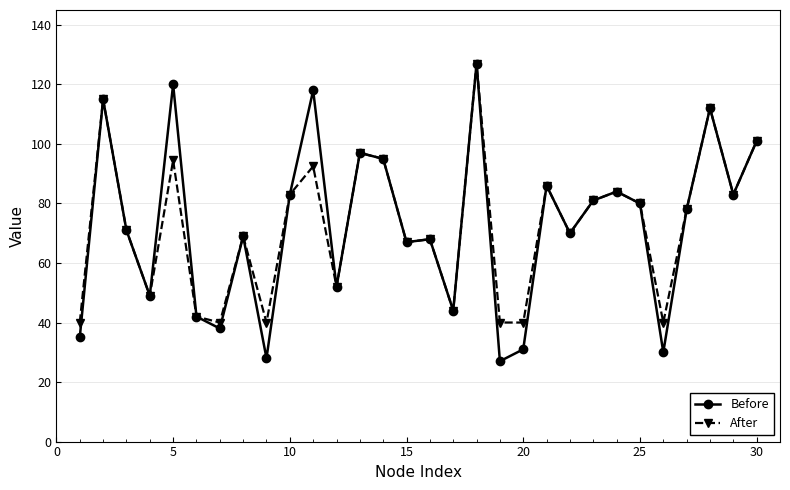

Which series has the widest spread of values?

Before